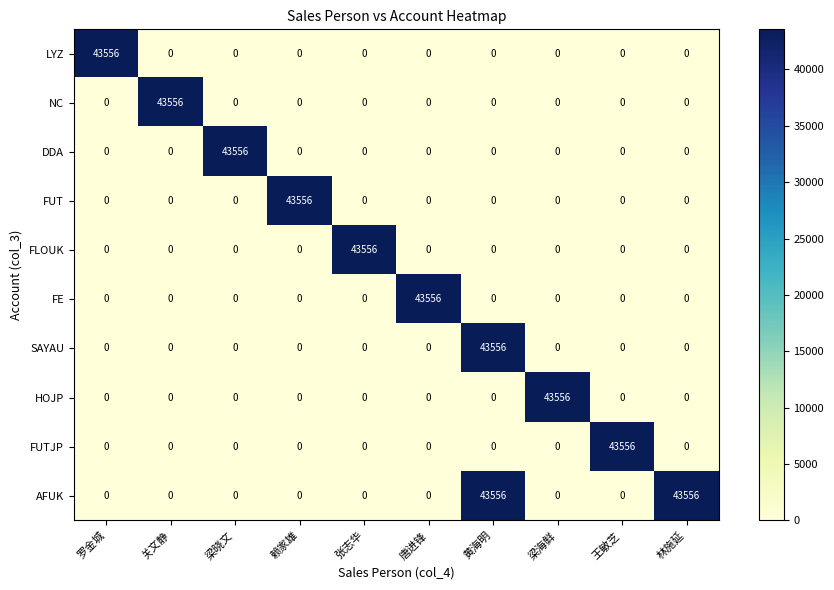

What is the maximum value shown in the chart?

43556